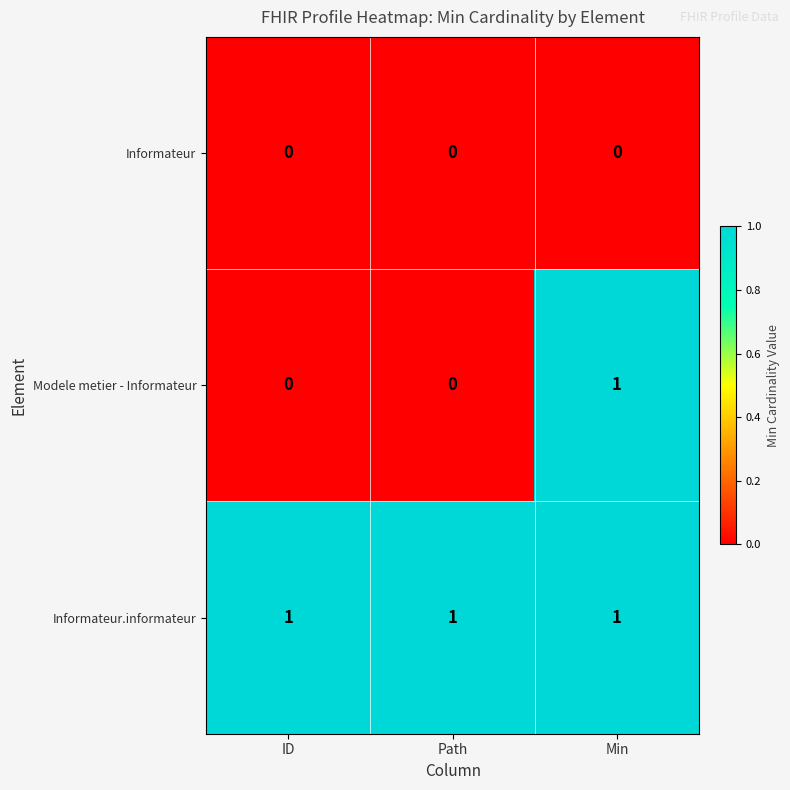

Rank the series by their average value, from highest to lowest.

Informateur.informateur, Modele metier - Informateur, Informateur